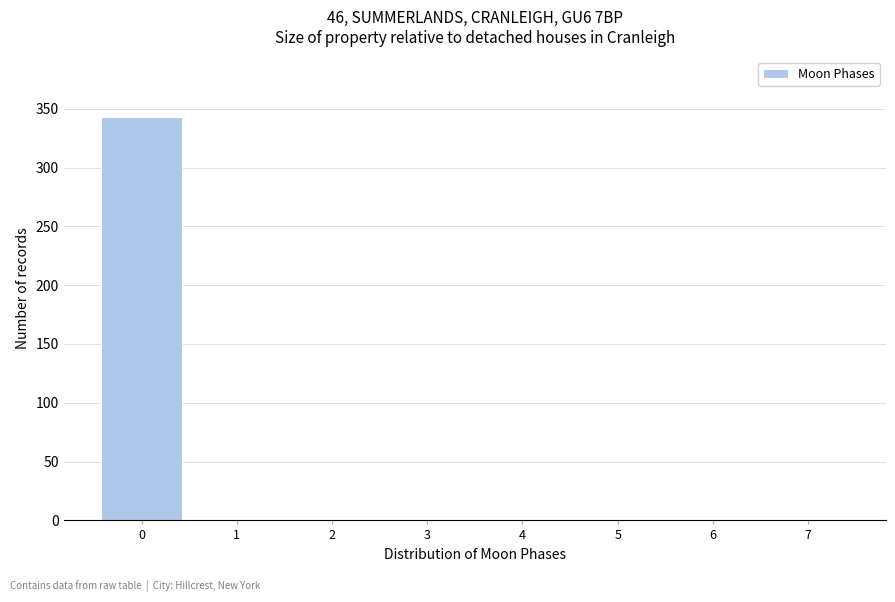

Reading left to right, what are all the values shown in this chart?

0=343	1=0	2=0	3=0	4=0	5=0	6=0	7=0